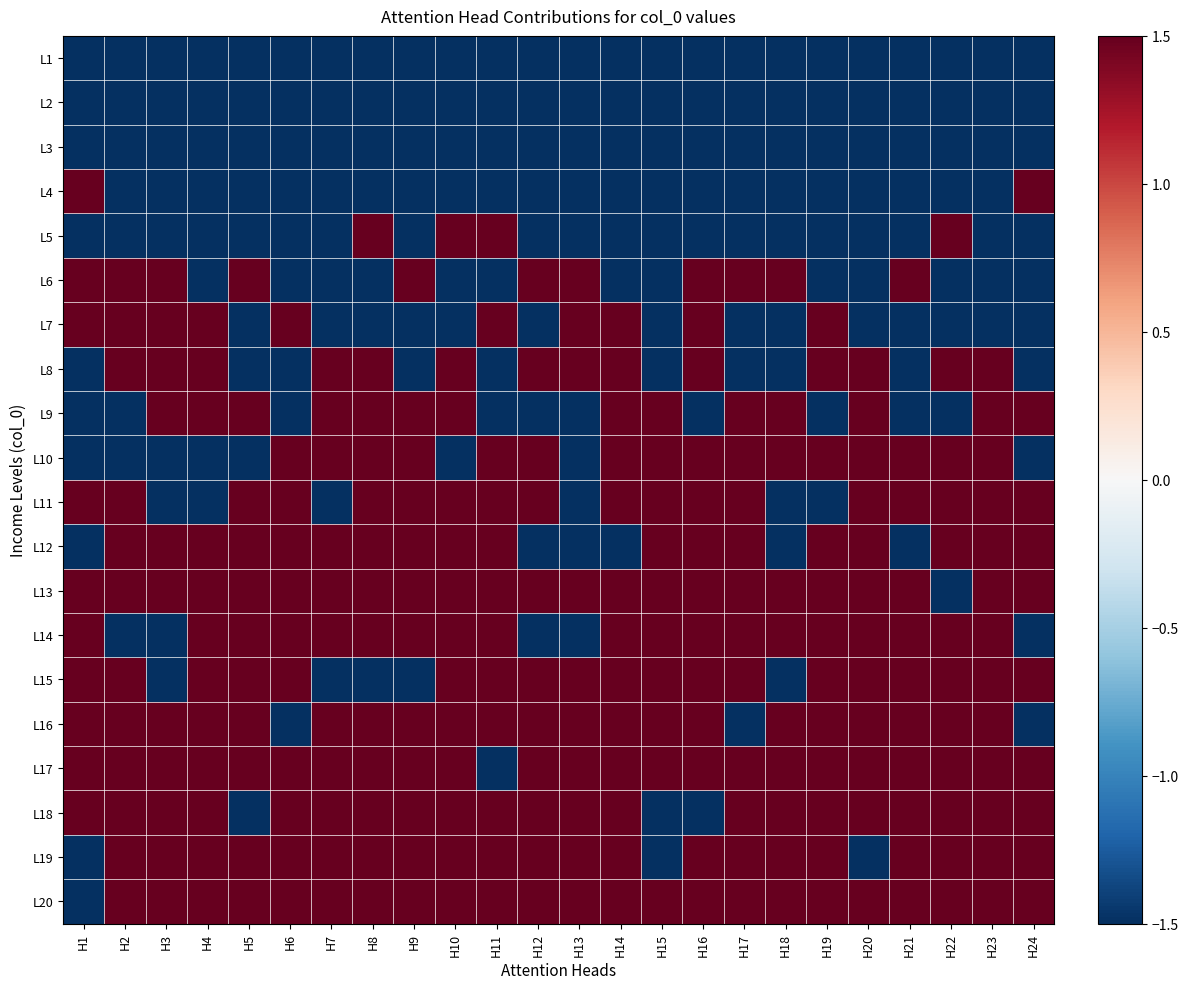

Reading left to right, list all the values displayed in this chart.

L1: H1=-1.5	H2=-1.5	H3=-1.5	H4=-1.5	H5=-1.5	H6=-1.5	H7=-1.5	H8=-1.5	H9=-1.5	H10=-1.5	H11=-1.5	H12=-1.5	H13=-1.5	H14=-1.5	H15=-1.5	H16=-1.5	H17=-1.5	H18=-1.5	H19=-1.5	H20=-1.5	H21=-1.5	H22=-1.5	H23=-1.5	H24=-1.5
L2: H1=-1.5	H2=-1.5	H3=-1.5	H4=-1.5	H5=-1.5	H6=-1.5	H7=-1.5	H8=-1.5	H9=-1.5	H10=-1.5	H11=-1.5	H12=-1.5	H13=-1.5	H14=-1.5	H15=-1.5	H16=-1.5	H17=-1.5	H18=-1.5	H19=-1.5	H20=-1.5	H21=-1.5	H22=-1.5	H23=-1.5	H24=-1.5
L3: H1=-1.5	H2=-1.5	H3=-1.5	H4=-1.5	H5=-1.5	H6=-1.5	H7=-1.5	H8=-1.5	H9=-1.5	H10=-1.5	H11=-1.5	H12=-1.5	H13=-1.5	H14=-1.5	H15=-1.5	H16=-1.5	H17=-1.5	H18=-1.5	H19=-1.5	H20=-1.5	H21=-1.5	H22=-1.5	H23=-1.5	H24=-1.5
L4: H1=1.5	H2=-1.5	H3=-1.5	H4=-1.5	H5=-1.5	H6=-1.5	H7=-1.5	H8=-1.5	H9=-1.5	H10=-1.5	H11=-1.5	H12=-1.5	H13=-1.5	H14=-1.5	H15=-1.5	H16=-1.5	H17=-1.5	H18=-1.5	H19=-1.5	H20=-1.5	H21=-1.5	H22=-1.5	H23=-1.5	H24=1.5
L5: H1=-1.5	H2=-1.5	H3=-1.5	H4=-1.5	H5=-1.5	H6=-1.5	H7=-1.5	H8=1.5	H9=-1.5	H10=1.5	H11=1.5	H12=-1.5	H13=-1.5	H14=-1.5	H15=-1.5	H16=-1.5	H17=-1.5	H18=-1.5	H19=-1.5	H20=-1.5	H21=-1.5	H22=1.5	H23=-1.5	H24=-1.5
L6: H1=1.5	H2=1.5	H3=1.5	H4=-1.5	H5=1.5	H6=-1.5	H7=-1.5	H8=-1.5	H9=1.5	H10=-1.5	H11=-1.5	H12=1.5	H13=1.5	H14=-1.5	H15=-1.5	H16=1.5	H17=1.5	H18=1.5	H19=-1.5	H20=-1.5	H21=1.5	H22=-1.5	H23=-1.5	H24=-1.5
L7: H1=1.5	H2=1.5	H3=1.5	H4=1.5	H5=-1.5	H6=1.5	H7=-1.5	H8=-1.5	H9=-1.5	H10=-1.5	H11=1.5	H12=-1.5	H13=1.5	H14=1.5	H15=-1.5	H16=1.5	H17=-1.5	H18=-1.5	H19=1.5	H20=-1.5	H21=-1.5	H22=-1.5	H23=-1.5	H24=-1.5
L8: H1=-1.5	H2=1.5	H3=1.5	H4=1.5	H5=-1.5	H6=-1.5	H7=1.5	H8=1.5	H9=-1.5	H10=1.5	H11=-1.5	H12=1.5	H13=1.5	H14=1.5	H15=-1.5	H16=1.5	H17=-1.5	H18=-1.5	H19=1.5	H20=1.5	H21=-1.5	H22=1.5	H23=1.5	H24=-1.5
L9: H1=-1.5	H2=-1.5	H3=1.5	H4=1.5	H5=1.5	H6=-1.5	H7=1.5	H8=1.5	H9=1.5	H10=1.5	H11=-1.5	H12=-1.5	H13=-1.5	H14=1.5	H15=1.5	H16=-1.5	H17=1.5	H18=1.5	H19=-1.5	H20=1.5	H21=-1.5	H22=-1.5	H23=1.5	H24=1.5
L10: H1=-1.5	H2=-1.5	H3=-1.5	H4=-1.5	H5=-1.5	H6=1.5	H7=1.5	H8=1.5	H9=1.5	H10=-1.5	H11=1.5	H12=1.5	H13=-1.5	H14=1.5	H15=1.5	H16=1.5	H17=1.5	H18=1.5	H19=1.5	H20=1.5	H21=1.5	H22=1.5	H23=1.5	H24=-1.5
L11: H1=1.5	H2=1.5	H3=-1.5	H4=-1.5	H5=1.5	H6=1.5	H7=-1.5	H8=1.5	H9=1.5	H10=1.5	H11=1.5	H12=1.5	H13=-1.5	H14=1.5	H15=1.5	H16=1.5	H17=1.5	H18=-1.5	H19=-1.5	H20=1.5	H21=1.5	H22=1.5	H23=1.5	H24=1.5
L12: H1=-1.5	H2=1.5	H3=1.5	H4=1.5	H5=1.5	H6=1.5	H7=1.5	H8=1.5	H9=1.5	H10=1.5	H11=1.5	H12=-1.5	H13=-1.5	H14=-1.5	H15=1.5	H16=1.5	H17=1.5	H18=-1.5	H19=1.5	H20=1.5	H21=-1.5	H22=1.5	H23=1.5	H24=1.5
L13: H1=1.5	H2=1.5	H3=1.5	H4=1.5	H5=1.5	H6=1.5	H7=1.5	H8=1.5	H9=1.5	H10=1.5	H11=1.5	H12=1.5	H13=1.5	H14=1.5	H15=1.5	H16=1.5	H17=1.5	H18=1.5	H19=1.5	H20=1.5	H21=1.5	H22=-1.5	H23=1.5	H24=1.5
L14: H1=1.5	H2=-1.5	H3=-1.5	H4=1.5	H5=1.5	H6=1.5	H7=1.5	H8=1.5	H9=1.5	H10=1.5	H11=1.5	H12=-1.5	H13=-1.5	H14=1.5	H15=1.5	H16=1.5	H17=1.5	H18=1.5	H19=1.5	H20=1.5	H21=1.5	H22=1.5	H23=1.5	H24=-1.5
L15: H1=1.5	H2=1.5	H3=-1.5	H4=1.5	H5=1.5	H6=1.5	H7=-1.5	H8=-1.5	H9=-1.5	H10=1.5	H11=1.5	H12=1.5	H13=1.5	H14=1.5	H15=1.5	H16=1.5	H17=1.5	H18=-1.5	H19=1.5	H20=1.5	H21=1.5	H22=1.5	H23=1.5	H24=1.5
L16: H1=1.5	H2=1.5	H3=1.5	H4=1.5	H5=1.5	H6=-1.5	H7=1.5	H8=1.5	H9=1.5	H10=1.5	H11=1.5	H12=1.5	H13=1.5	H14=1.5	H15=1.5	H16=1.5	H17=-1.5	H18=1.5	H19=1.5	H20=1.5	H21=1.5	H22=1.5	H23=1.5	H24=-1.5
L17: H1=1.5	H2=1.5	H3=1.5	H4=1.5	H5=1.5	H6=1.5	H7=1.5	H8=1.5	H9=1.5	H10=1.5	H11=-1.5	H12=1.5	H13=1.5	H14=1.5	H15=1.5	H16=1.5	H17=1.5	H18=1.5	H19=1.5	H20=1.5	H21=1.5	H22=1.5	H23=1.5	H24=1.5
L18: H1=1.5	H2=1.5	H3=1.5	H4=1.5	H5=-1.5	H6=1.5	H7=1.5	H8=1.5	H9=1.5	H10=1.5	H11=1.5	H12=1.5	H13=1.5	H14=1.5	H15=-1.5	H16=-1.5	H17=1.5	H18=1.5	H19=1.5	H20=1.5	H21=1.5	H22=1.5	H23=1.5	H24=1.5
L19: H1=-1.5	H2=1.5	H3=1.5	H4=1.5	H5=1.5	H6=1.5	H7=1.5	H8=1.5	H9=1.5	H10=1.5	H11=1.5	H12=1.5	H13=1.5	H14=1.5	H15=-1.5	H16=1.5	H17=1.5	H18=1.5	H19=1.5	H20=-1.5	H21=1.5	H22=1.5	H23=1.5	H24=1.5
L20: H1=-1.5	H2=1.5	H3=1.5	H4=1.5	H5=1.5	H6=1.5	H7=1.5	H8=1.5	H9=1.5	H10=1.5	H11=1.5	H12=1.5	H13=1.5	H14=1.5	H15=1.5	H16=1.5	H17=1.5	H18=1.5	H19=1.5	H20=1.5	H21=1.5	H22=1.5	H23=1.5	H24=1.5